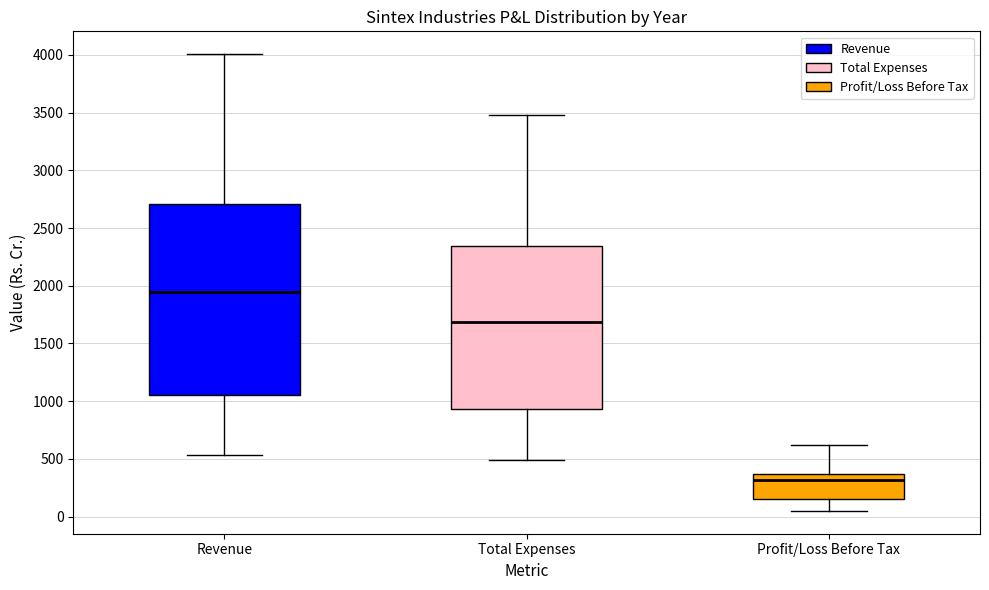

Where does the upper whisker of the box for Total Expenses end on the y-axis? The values are not printed on the chart, so give them approximately, as read against the axis.

3500